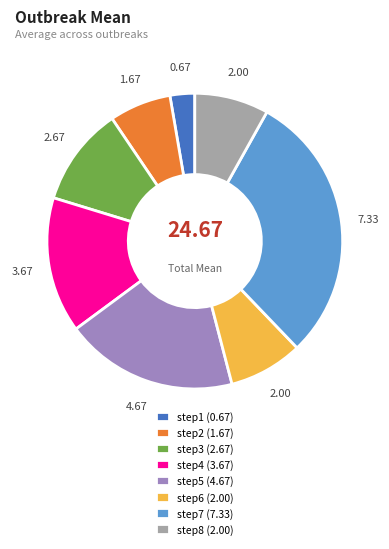

Combined, do step1 (0.67) and step5 (4.67) account for over 50%?

No